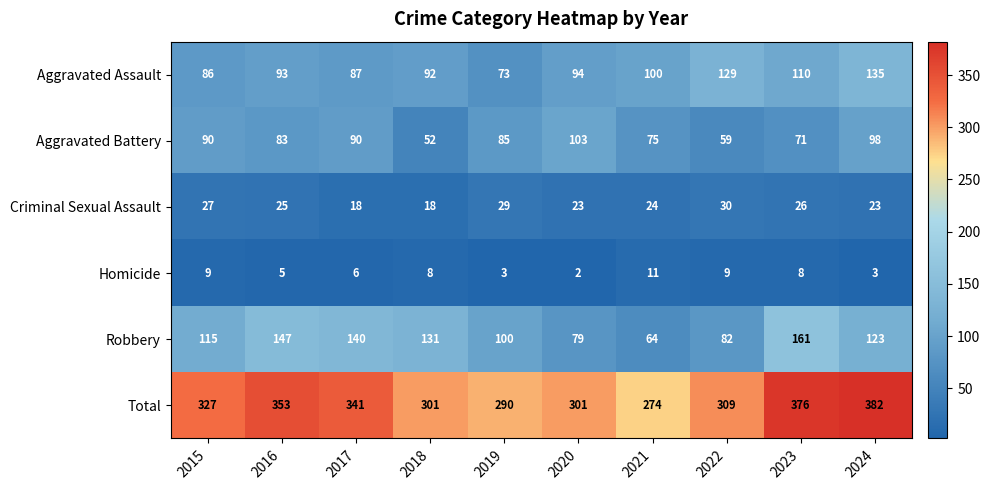

Rank the series at 2016 from lowest to highest value.

Homicide, Criminal Sexual Assault, Aggravated Battery, Aggravated Assault, Robbery, Total